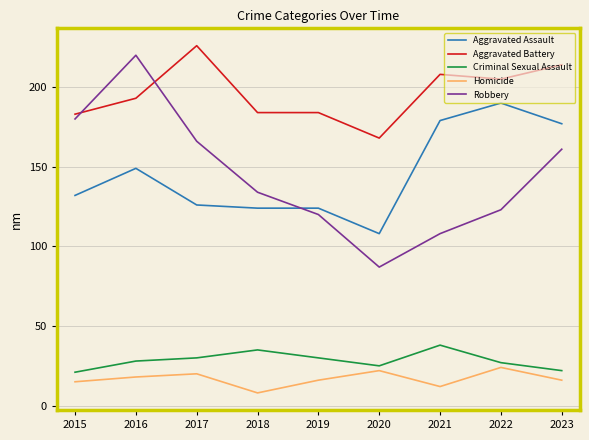

Reading left to right, extract all data points from this chart.

Aggravated Assault: 2015=132	2016=149	2017=126	2018=124	2019=124	2020=108	2021=179	2022=190	2023=177
Aggravated Battery: 2015=183	2016=193	2017=226	2018=184	2019=184	2020=168	2021=208	2022=205	2023=214
Criminal Sexual Assault: 2015=21	2016=28	2017=30	2018=35	2019=30	2020=25	2021=38	2022=27	2023=22
Homicide: 2015=15	2016=18	2017=20	2018=8	2019=16	2020=22	2021=12	2022=24	2023=16
Robbery: 2015=180	2016=220	2017=166	2018=134	2019=120	2020=87	2021=108	2022=123	2023=161